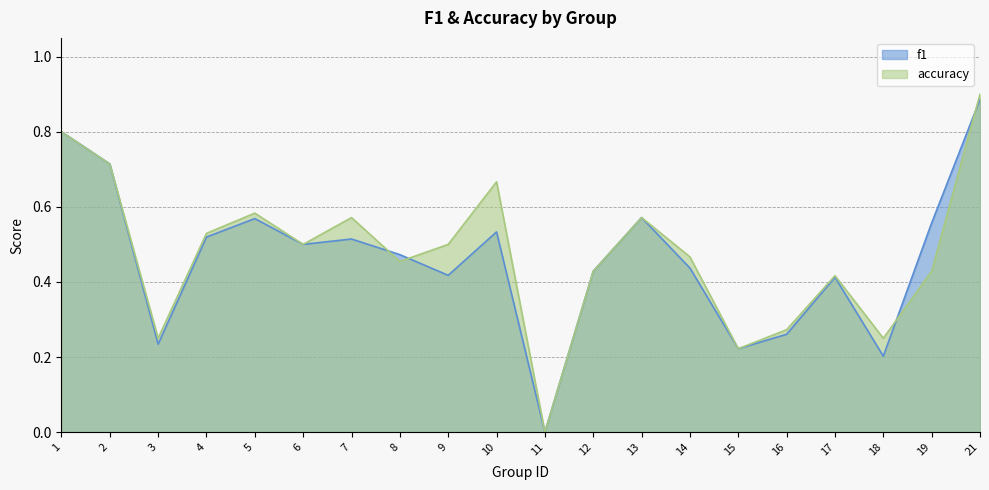

Which series has the largest total across all categories?

accuracy